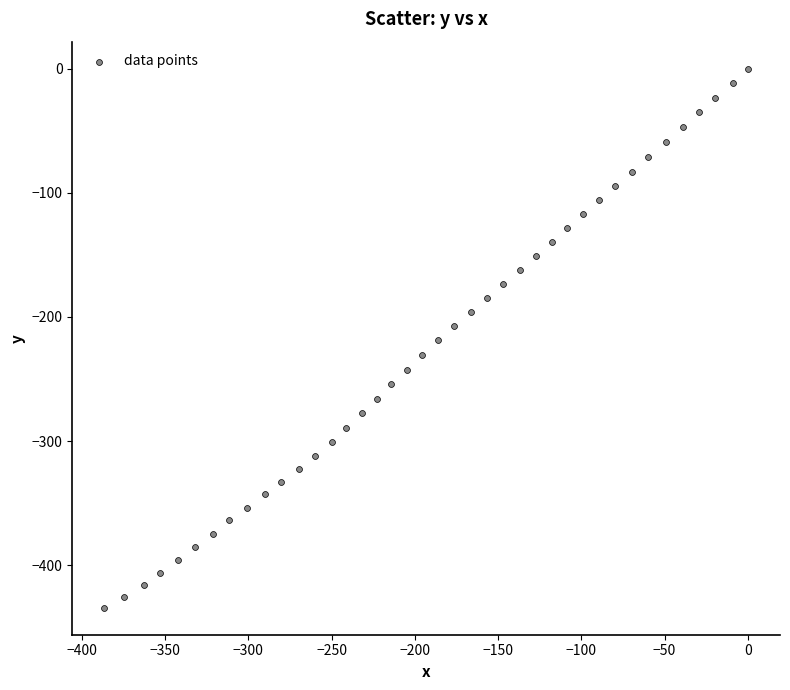

What is the range of Y values (max minus min)?

434.3